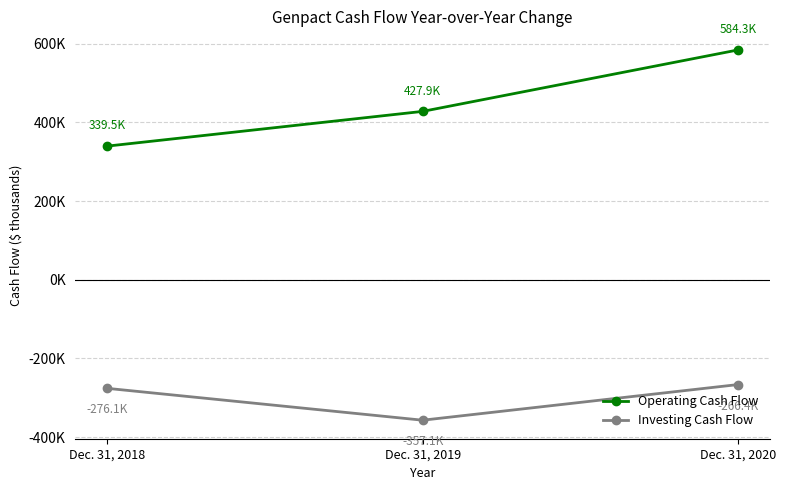

Where is Operating Cash Flow nearest to the value 461909?

Dec. 31, 2019